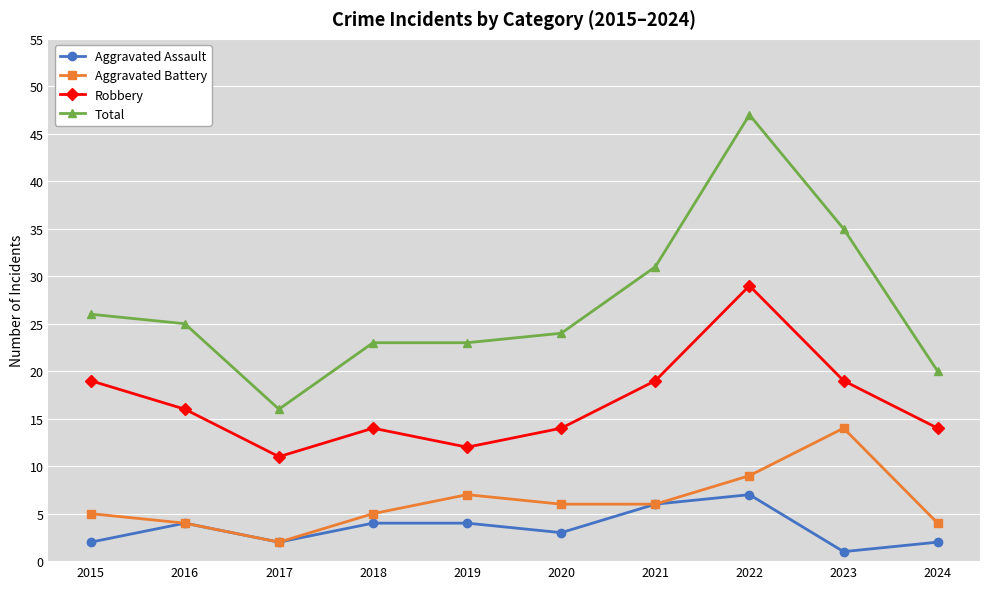

What is the highest value of the Total series?

47